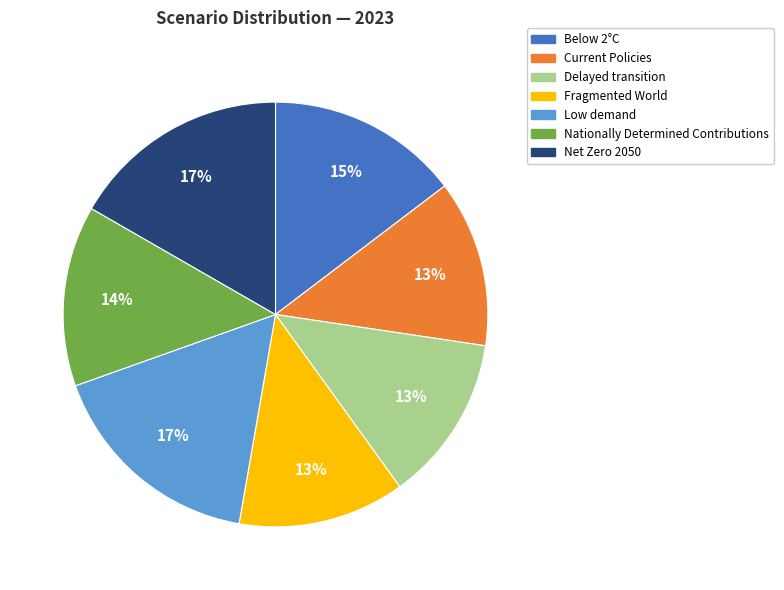

Is Low demand the majority of the pie?

No